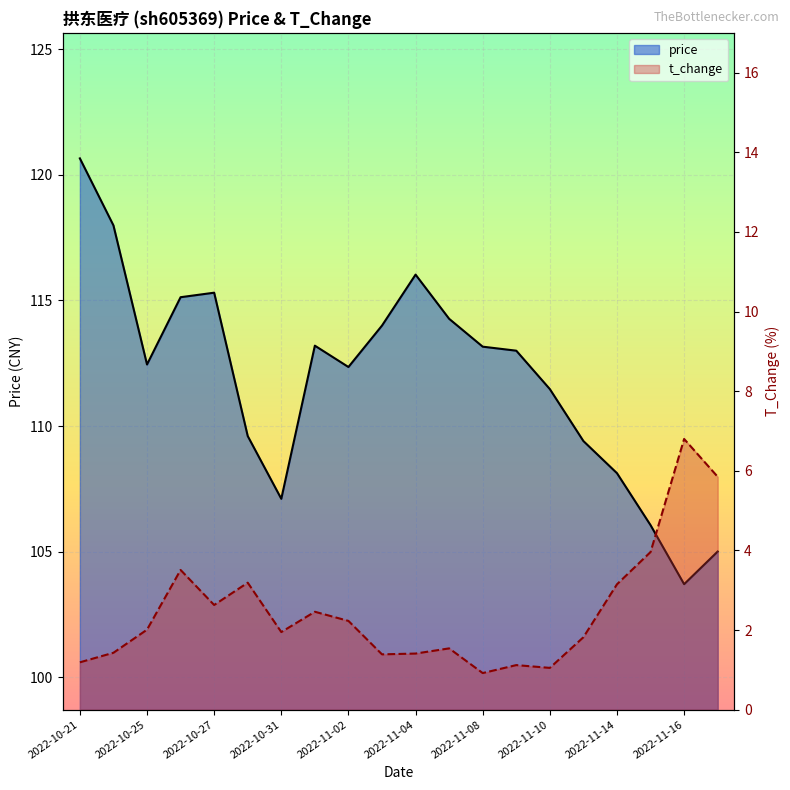

How many interior local peaks does the t_change series have?

6